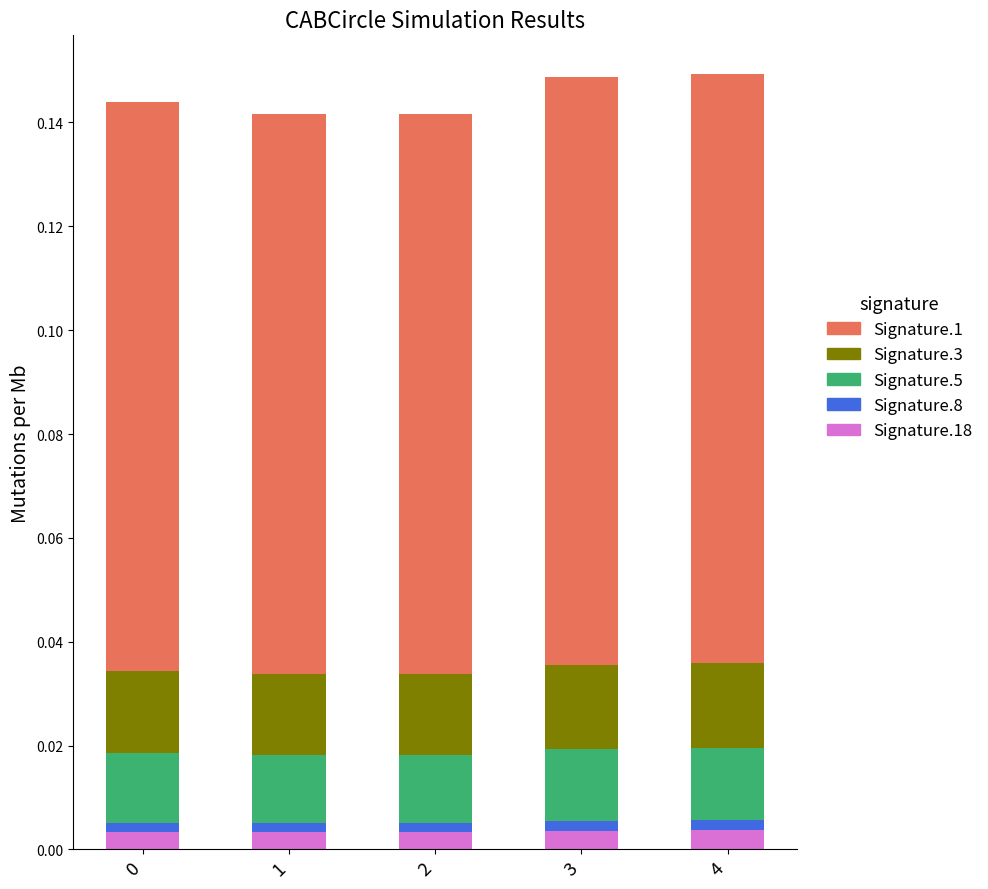

Count the Signature.5 values in the range 0 to 1.

5